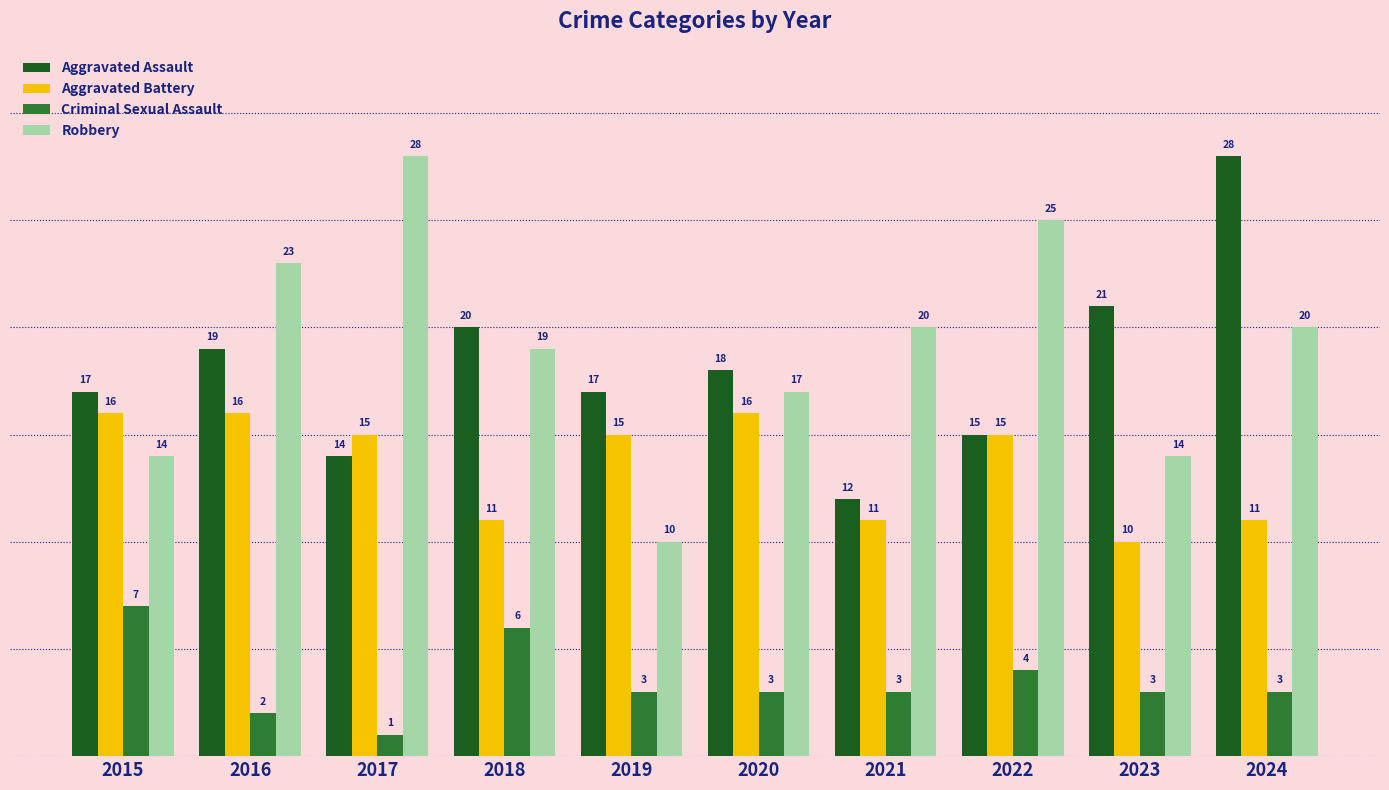

At 2024, list the series in order from largest to smallest.

Aggravated Assault, Robbery, Aggravated Battery, Criminal Sexual Assault